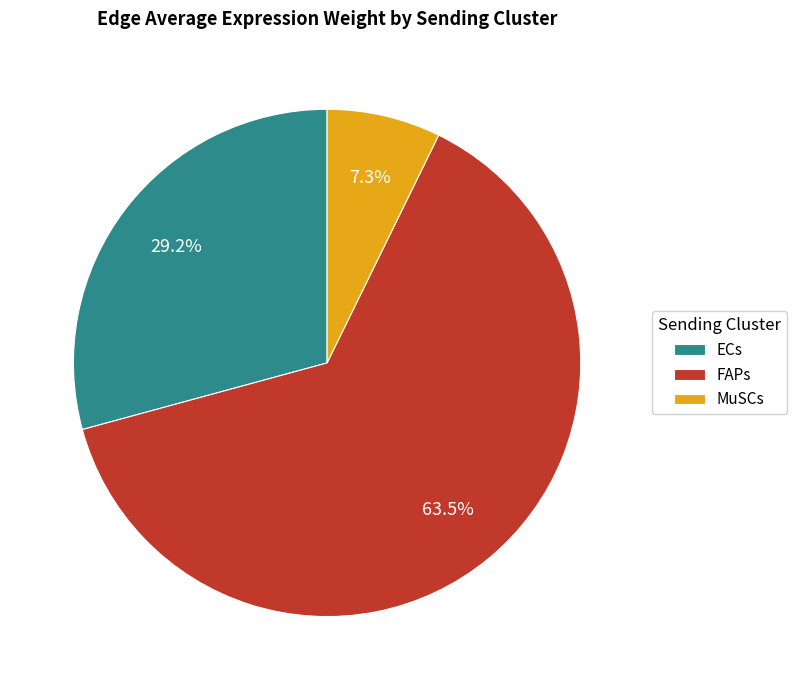

Which slice is the largest?

FAPs